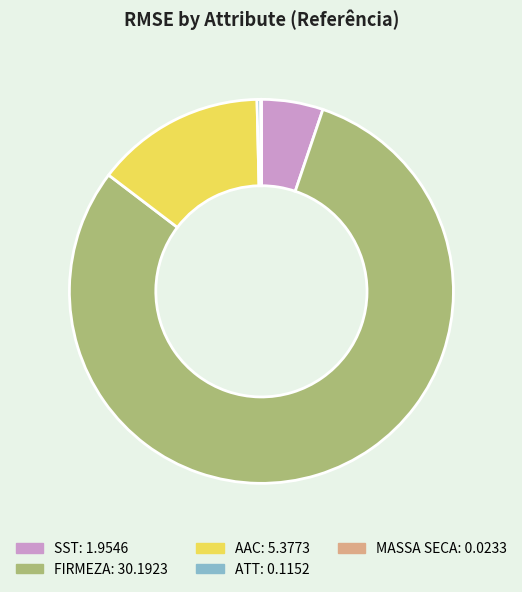

What is the largest slice in the pie chart?

FIRMEZA